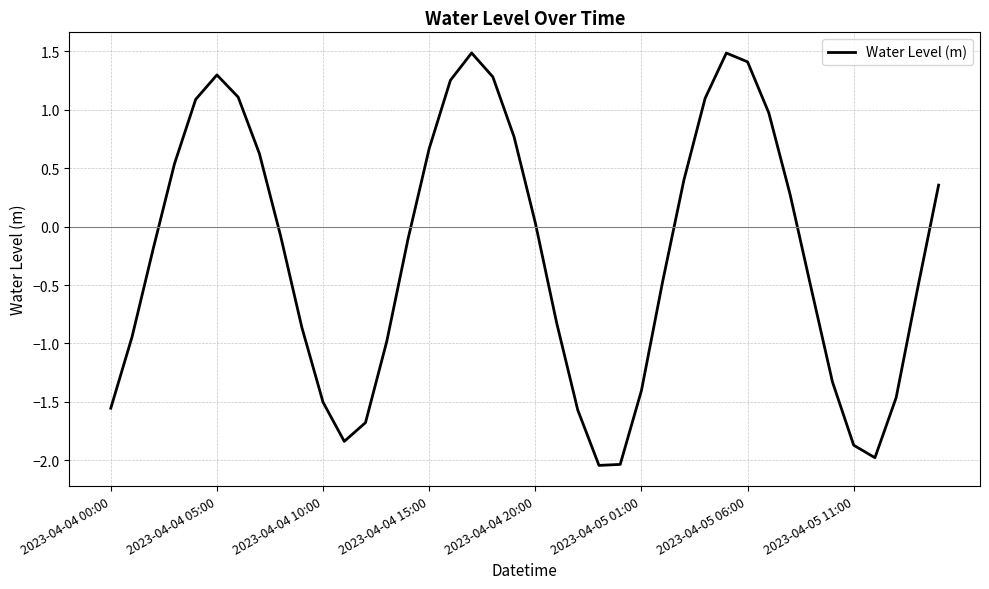

How many values are below zero?

22